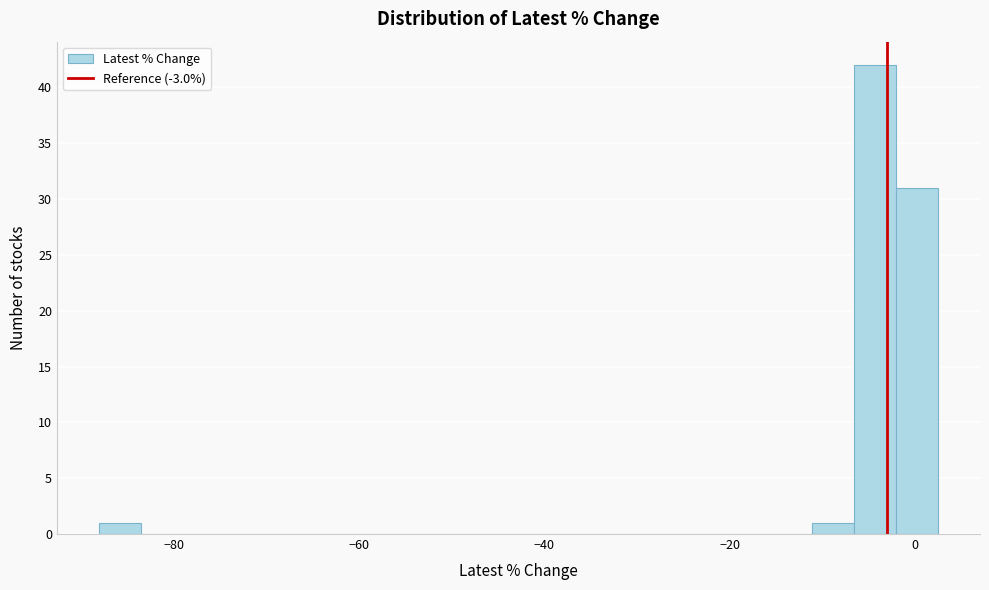

Read against the x-axis, roughly where is the centre of the tallest bar?

-4